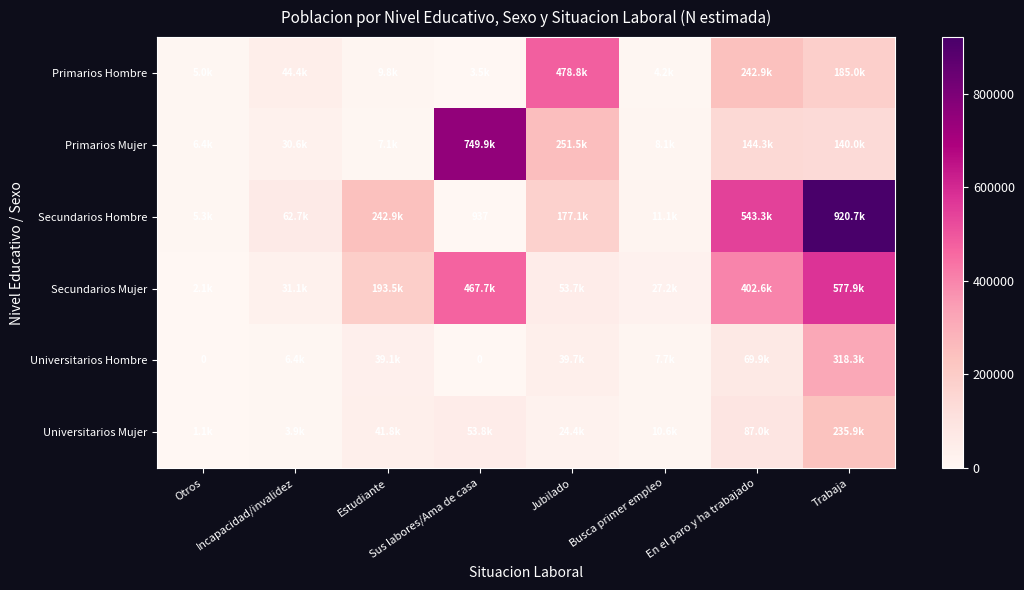

What is the difference between the second highest and second lowest values in the Universitarios Mujer series?

83075